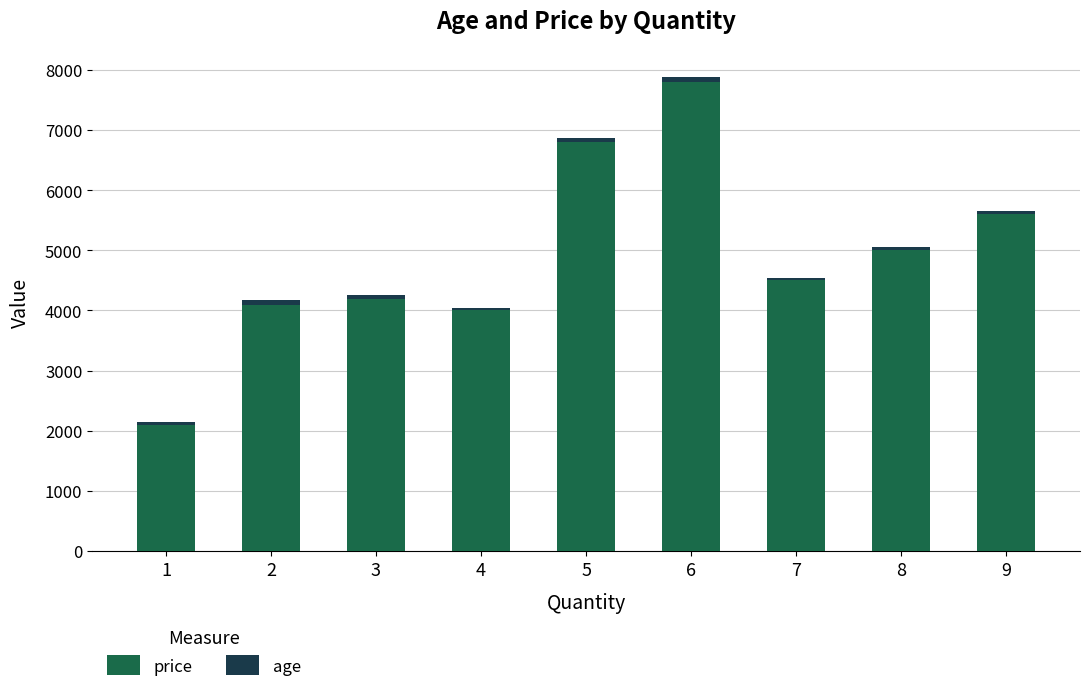

Reading left to right, list the values for the price series.

1=2098	2=4097	3=4198	4=3999	5=6798	6=7798	7=4499	8=4999	9=5599